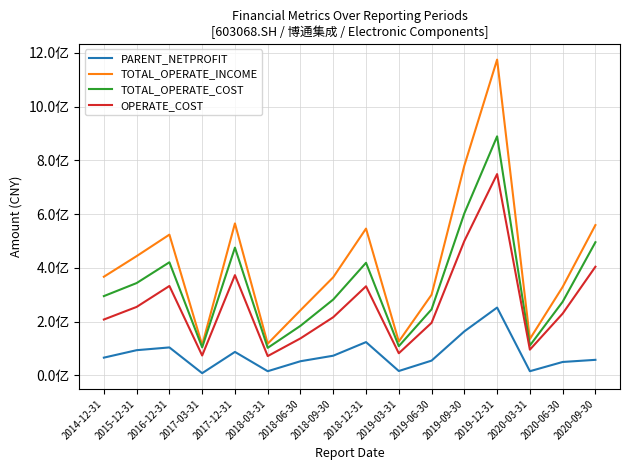

At which label does OPERATE_COST first exceed 230002953?

2015-12-31